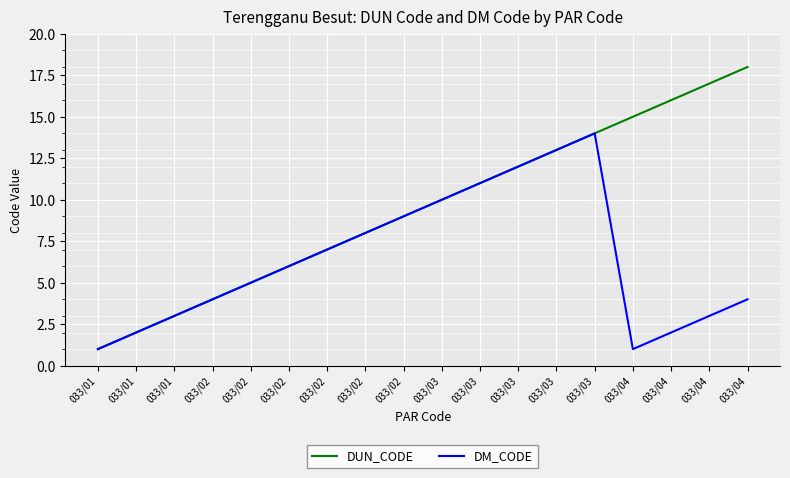

At how many categories does at least one series exceed 9?

9